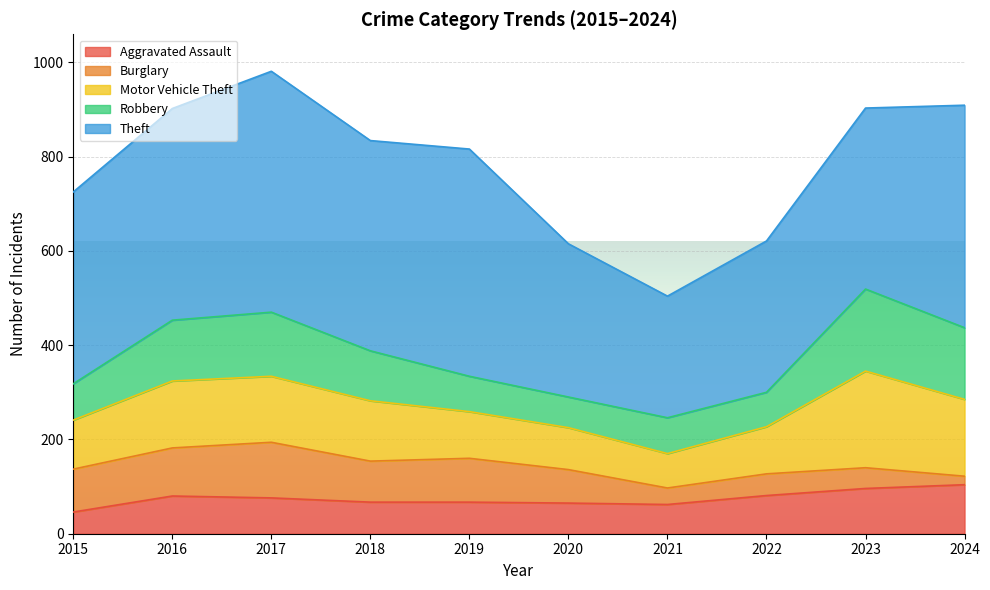

Reading right to left, what are all the values shown in this chart?

Aggravated Assault: 104	96	81	62	65	67	67	76	80	46
Burglary: 18	44	46	35	71	93	87	118	102	91
Motor Vehicle Theft: 163	205	100	73	89	99	128	140	142	104
Robbery: 152	174	73	76	65	75	106	136	129	77
Theft: 472	384	321	258	325	482	446	511	449	407